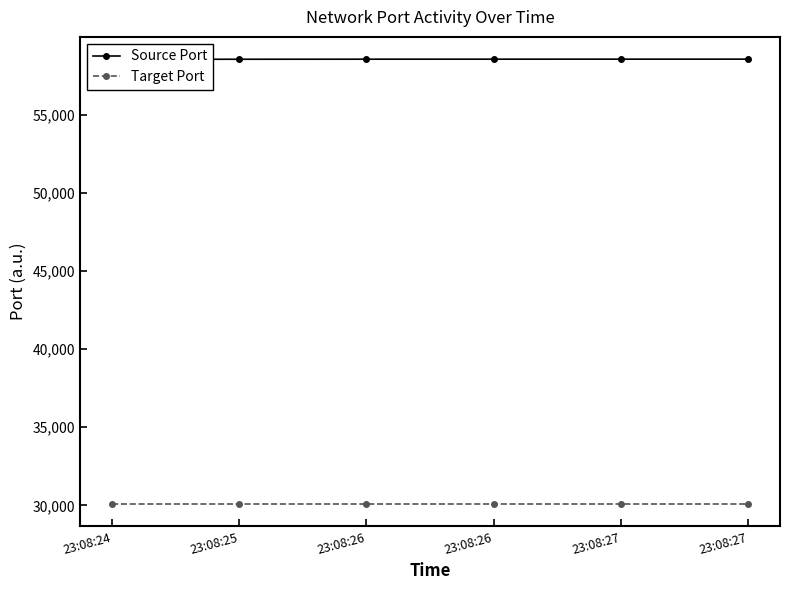

What is the spread (max minus min) of values at 23:08:26?

28466